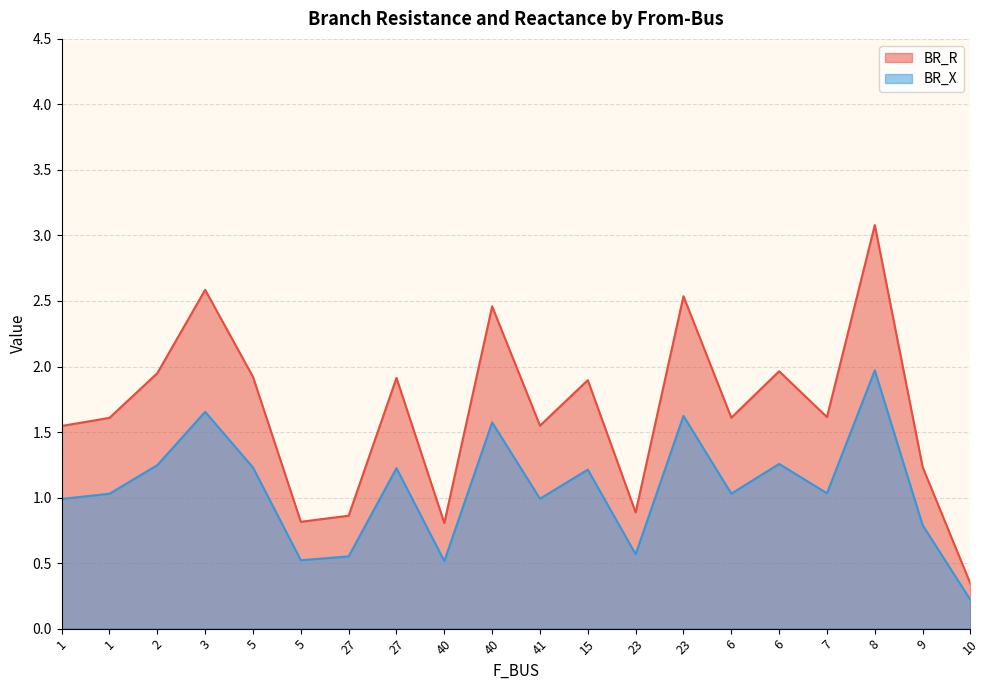

Which series has the widest spread of values?

BR_R